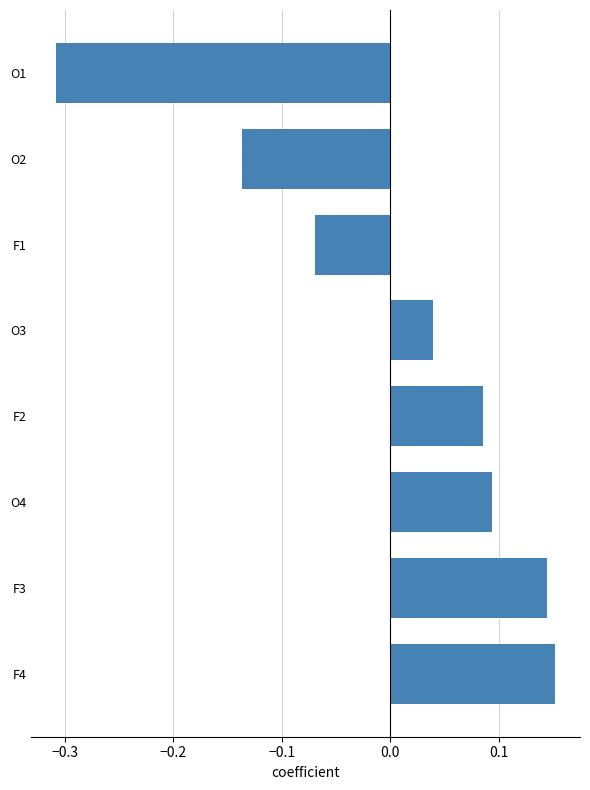

At which label is the value closest to 0?

O3